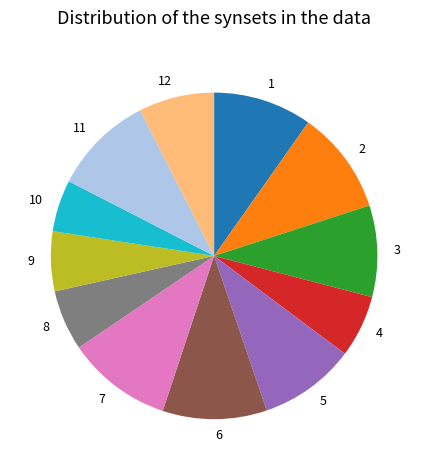

Do 9 and 8 together represent more than half of the pie?

No